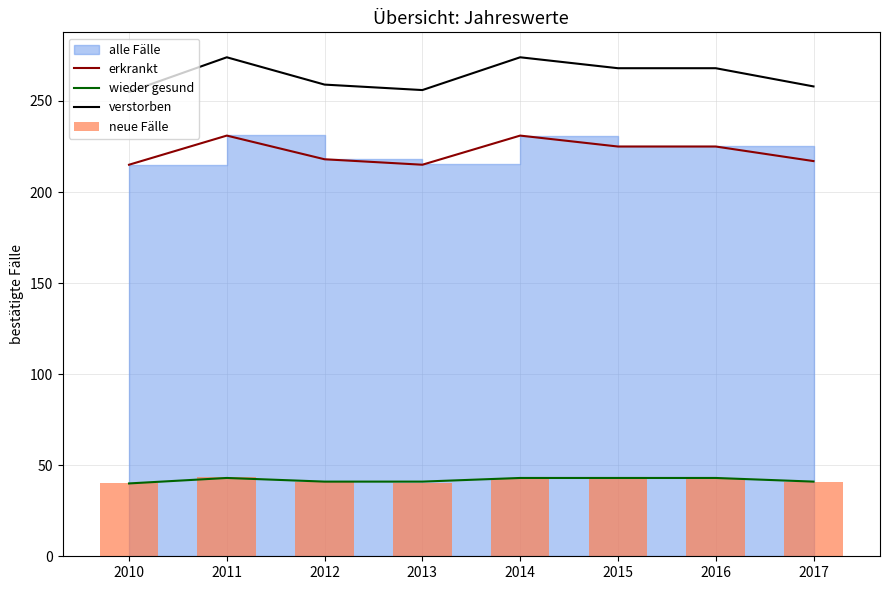

The value of verstorben at 2012 is 438. True or false?

False